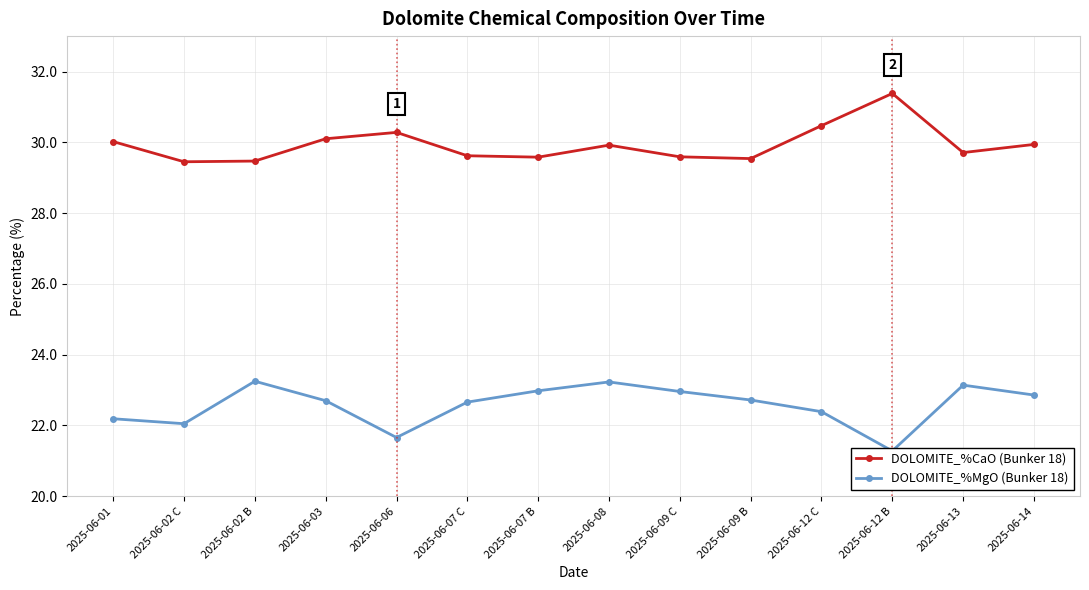

What is the lowest value of the DOLOMITE_%MgO (Bunker 18) series?

21.3